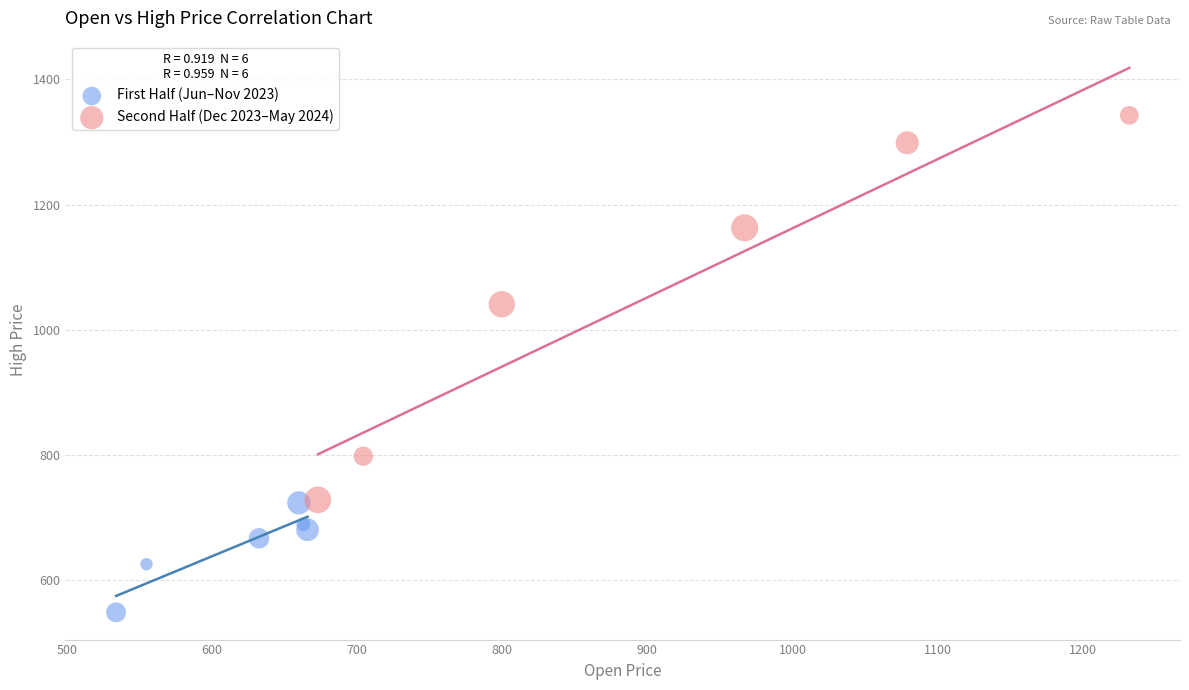

Which series reaches the minimum Y coordinate?

First Half (Jun–Nov 2023)